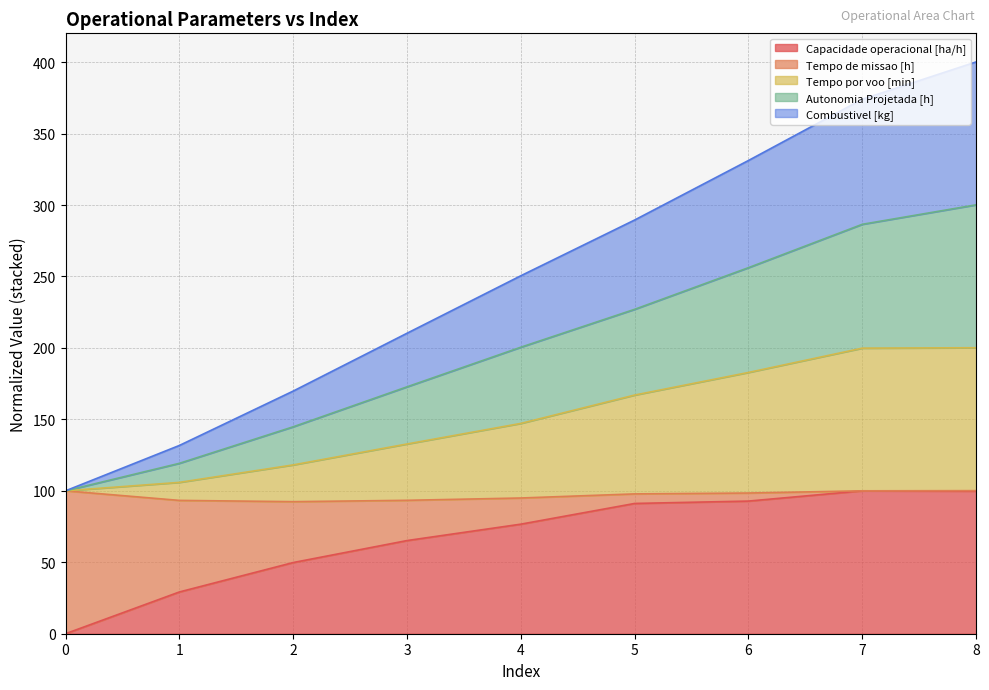

What is the total value across all series at 2?

169.8